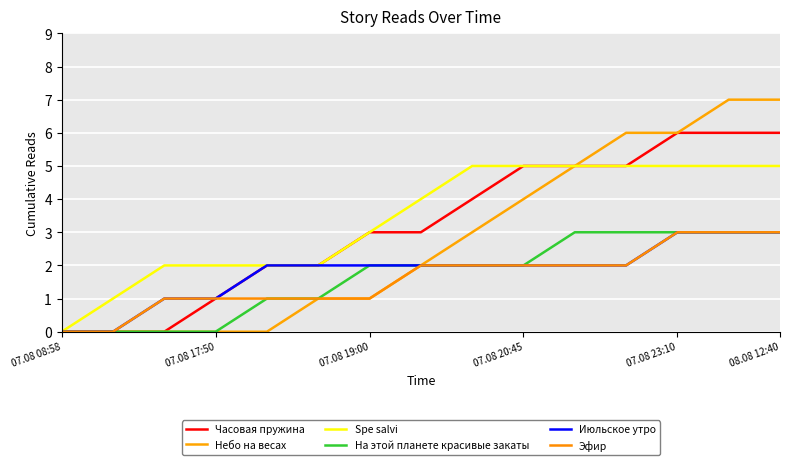

How many lines are shown in the chart?

6